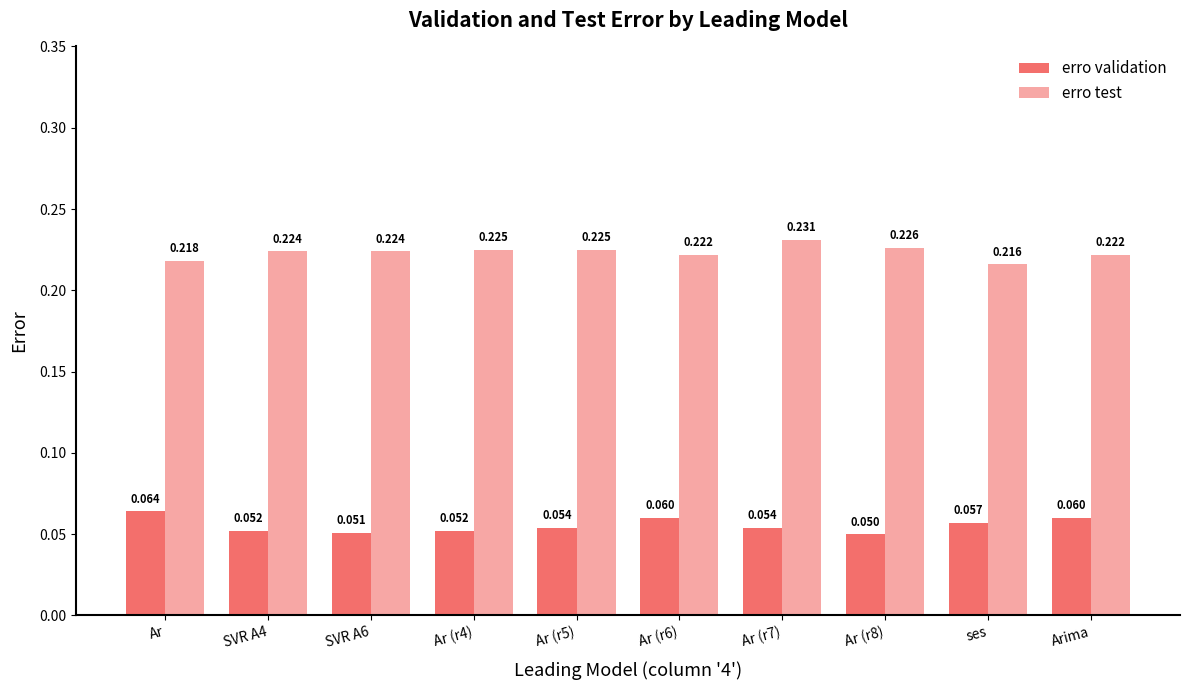

How many series are shown in this chart?

2